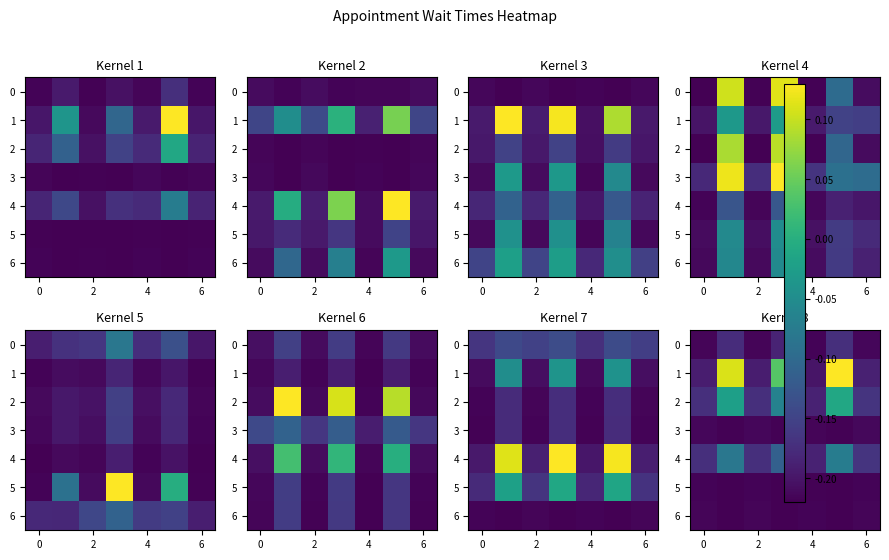

What is the sum of the row_3 values at 2 and 6?

-0.4